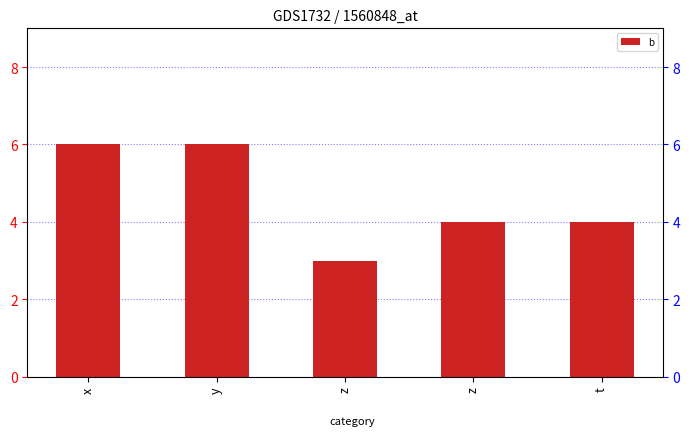

Are the bars horizontal?

No